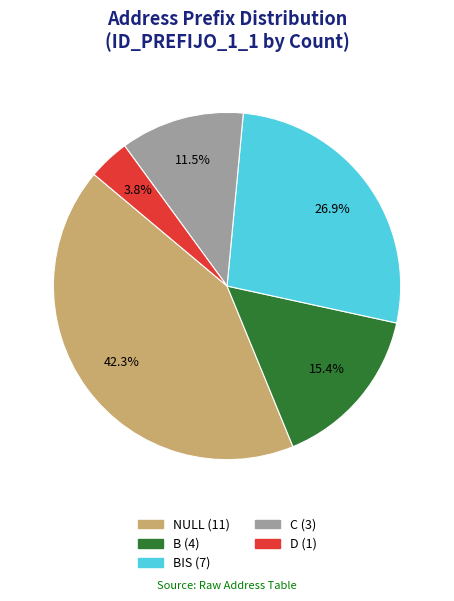

Is there any slice that represents more than half of the pie?

No